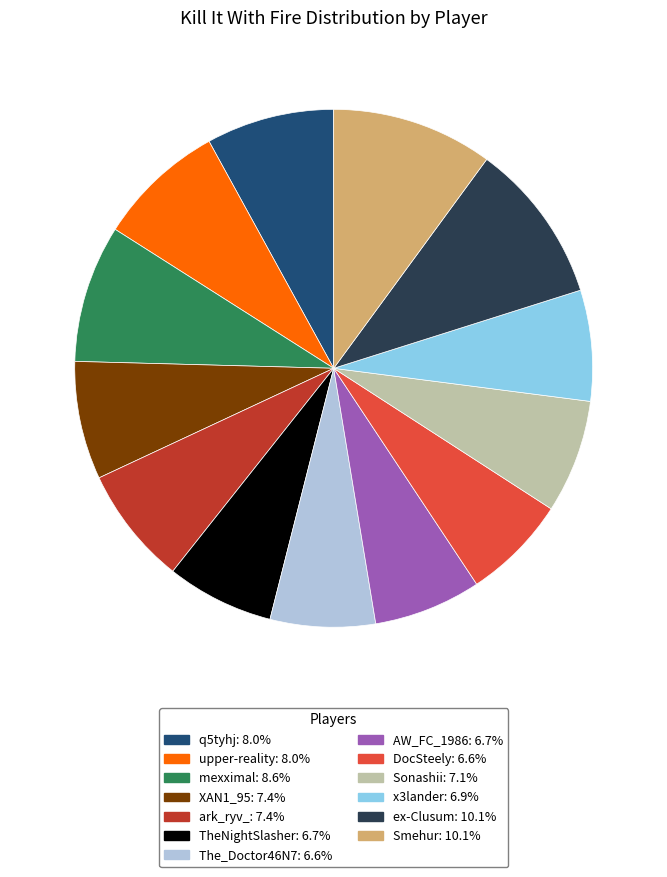

Is there a majority slice in this chart?

No